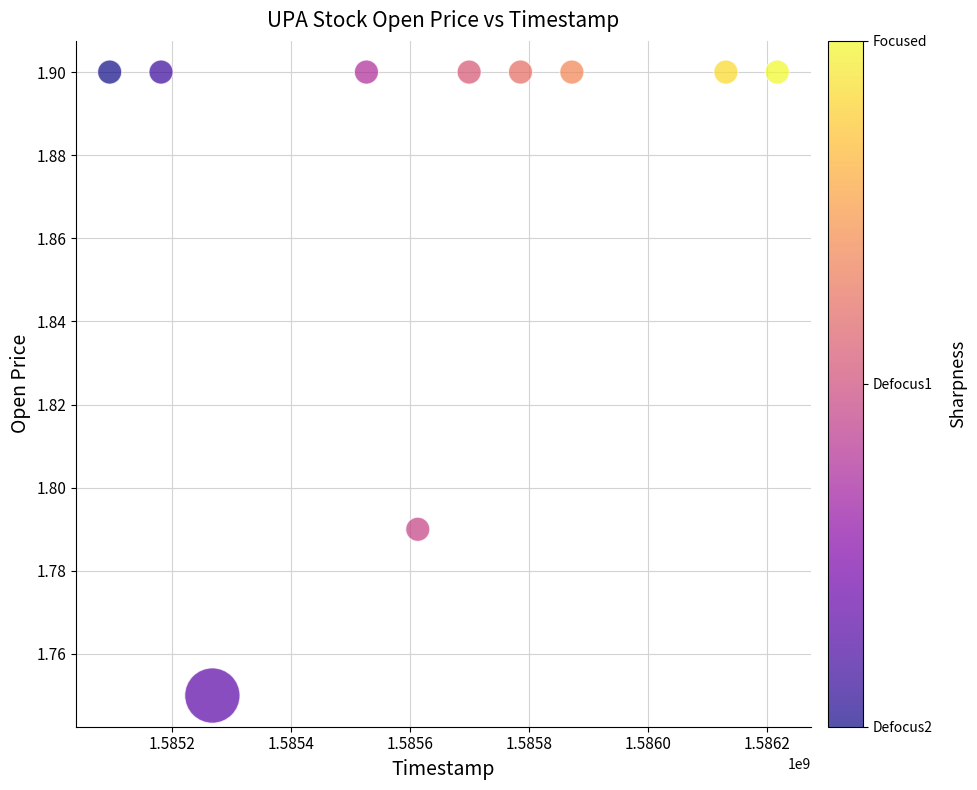

What is the average X value?

1585638720.0